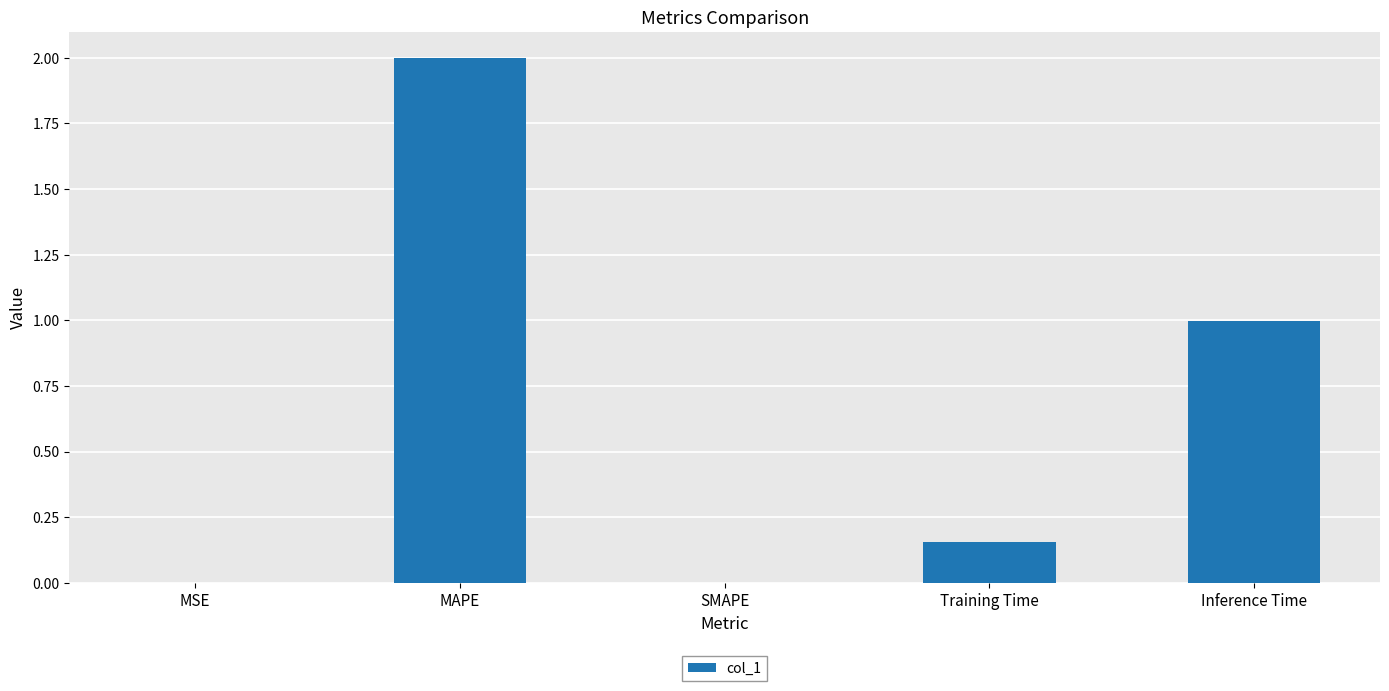

Read the value at Inference Time.

1.0